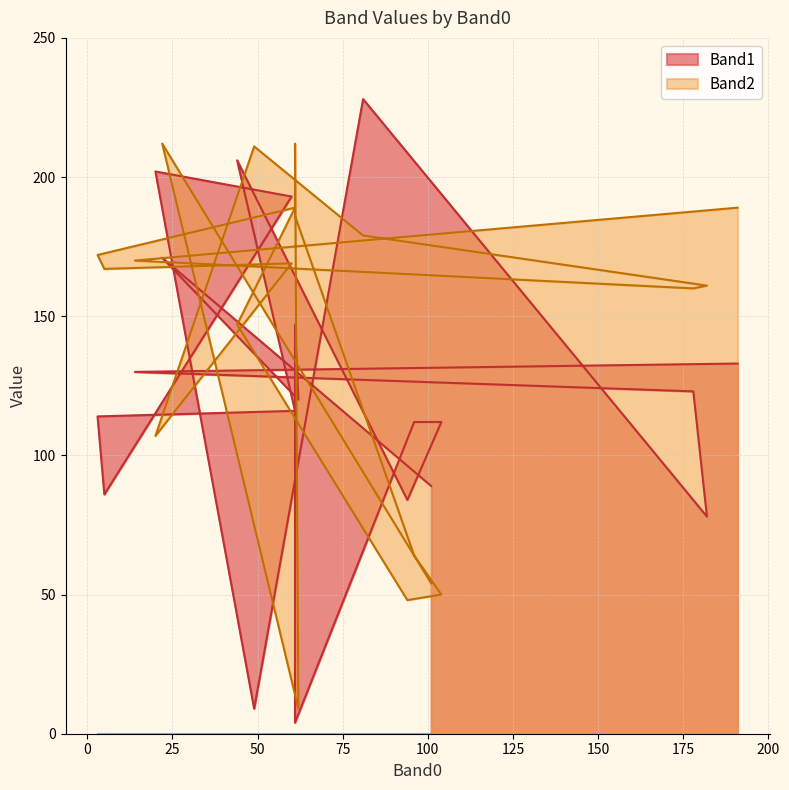

The value of Band1 at 49 is 9. True or false?

True